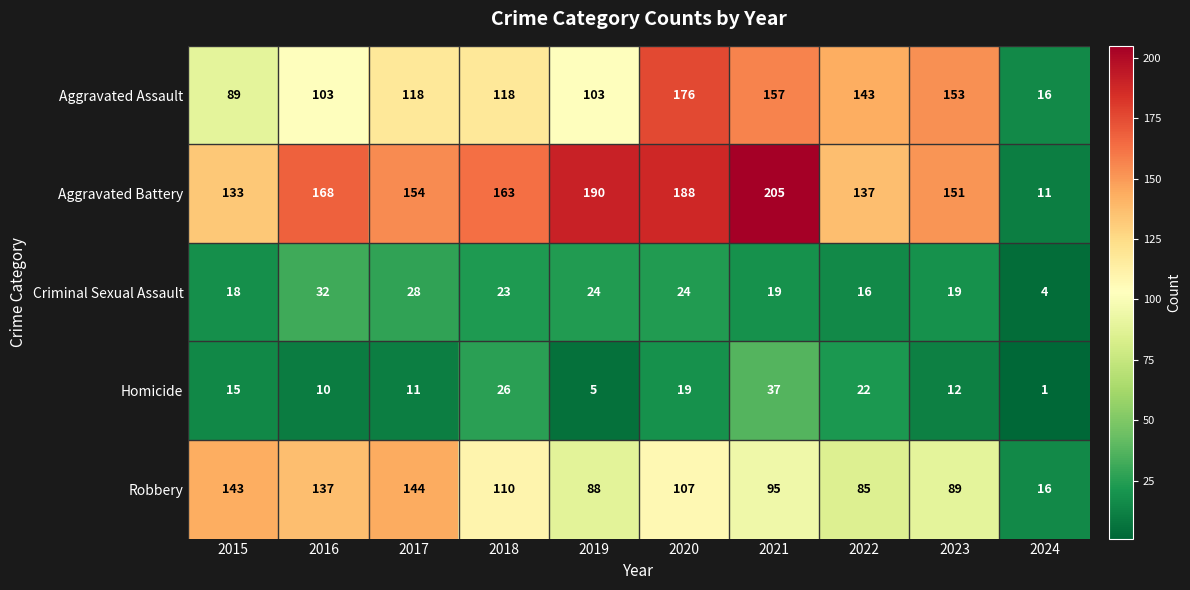

Which label corresponds to the largest value in the chart?

2021